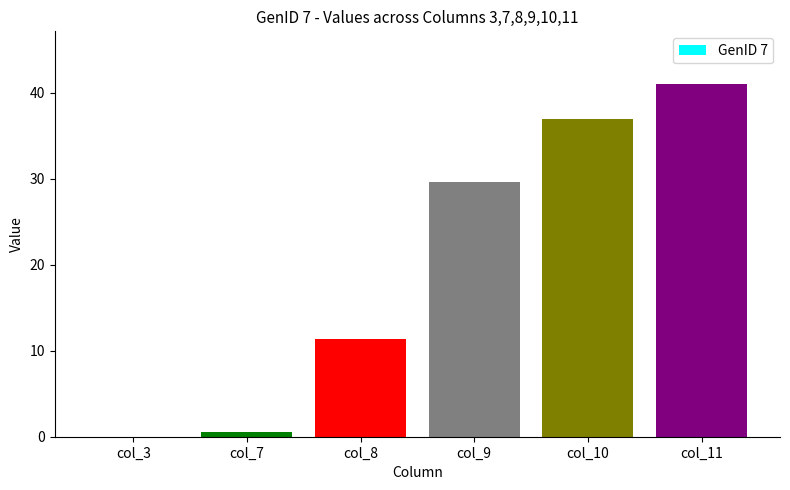

Reading left to right, transcribe all the data shown in this chart.

col_3=0.0	col_7=0.6	col_8=11.3	col_9=29.6	col_10=36.9	col_11=41.0